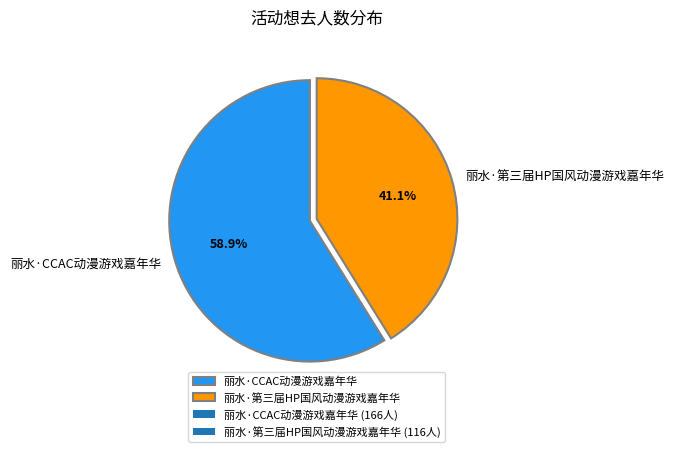

Is it true that 丽水·第三届HP国风动漫游戏嘉年华 is 41% of the pie?

True